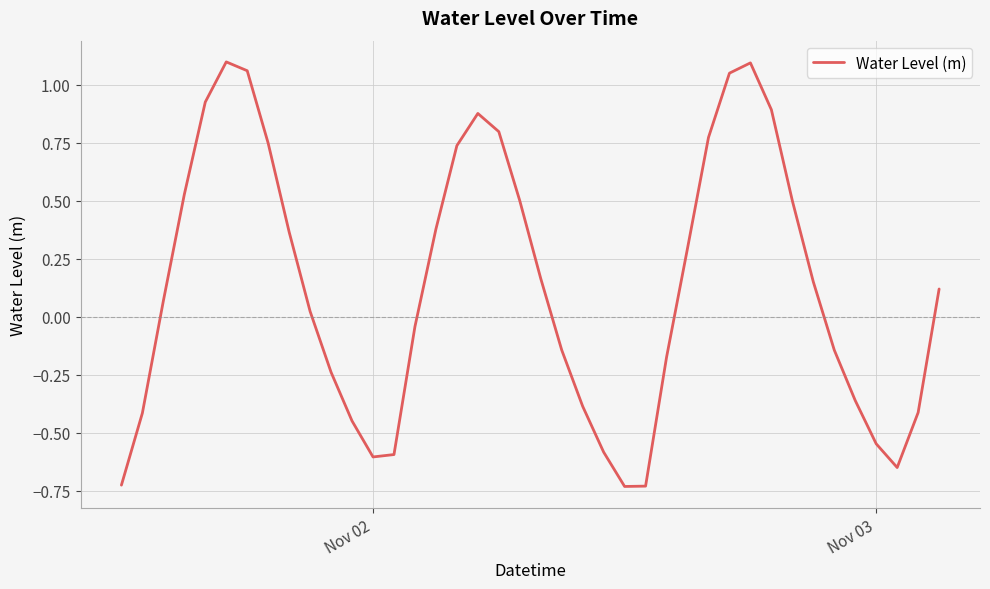

What is the difference between the maximum and minimum values?

1.8